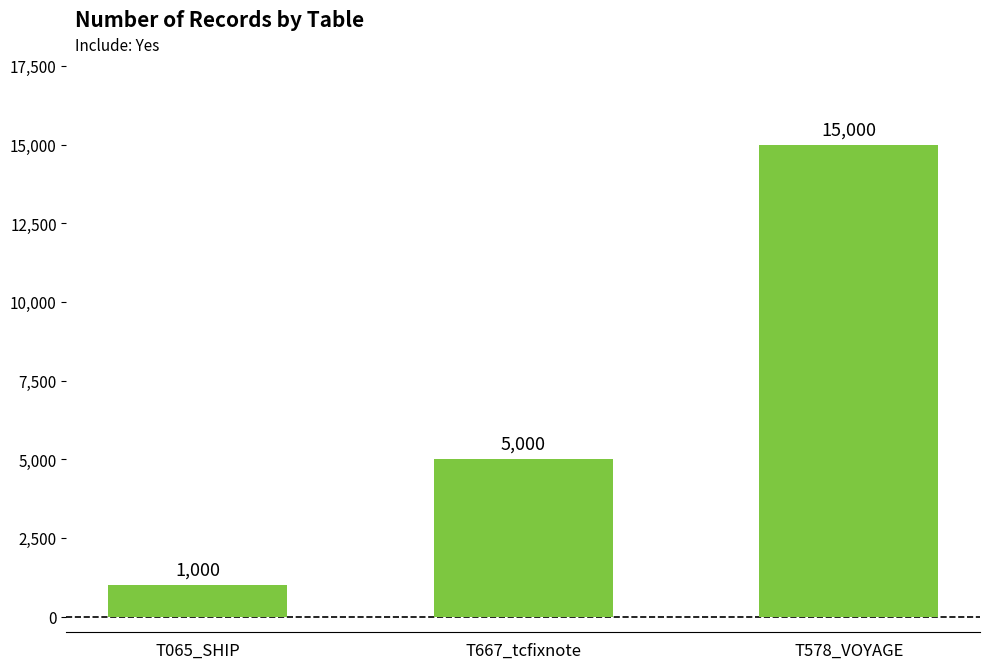

What is the sum of all values?

21000